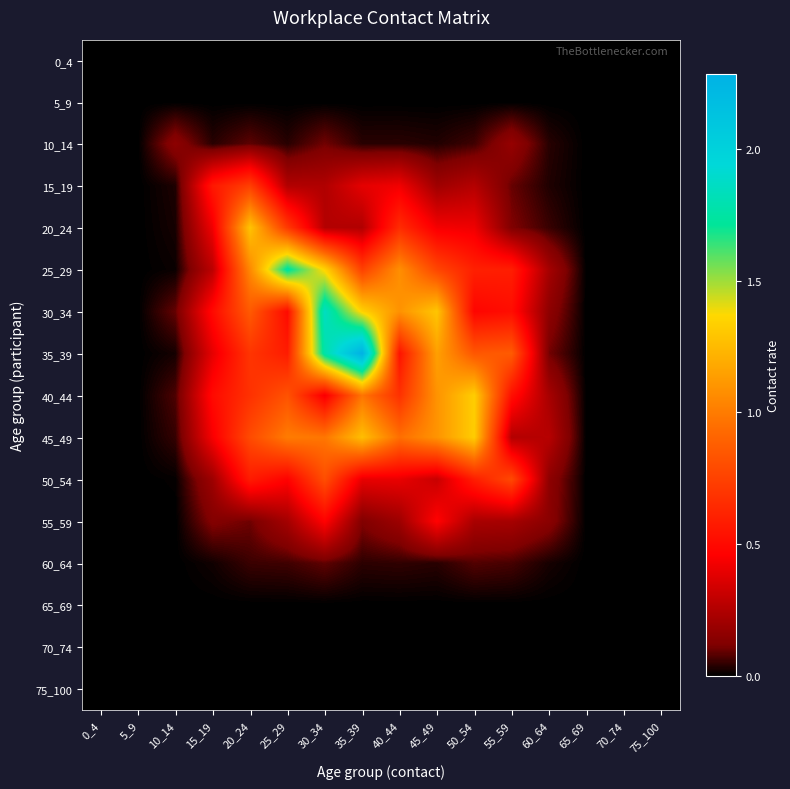

Reading left to right, what are all the values shown in this chart?

0_4: 0_4=0.0	5_9=0.0	10_14=0.0	15_19=0.0	20_24=0.0	25_29=0.0	30_34=0.0	35_39=0.0	40_44=0.0	45_49=0.0	50_54=0.0	55_59=0.0	60_64=0.0	65_69=0.0	70_74=0.0	75_100=0.0
5_9: 0_4=0.0	5_9=0.0	10_14=0.0	15_19=0.0	20_24=0.0	25_29=0.0	30_34=0.0	35_39=0.0	40_44=0.0	45_49=0.0	50_54=0.0	55_59=0.0	60_64=0.0	65_69=0.0	70_74=0.0	75_100=0.0
10_14: 0_4=0.0	5_9=0.0	10_14=0.2	15_19=0.0	20_24=0.1	25_29=0.0	30_34=0.1	35_39=0.0	40_44=0.0	45_49=0.0	50_54=0.1	55_59=0.2	60_64=0.0	65_69=0.0	70_74=0.0	75_100=0.0
15_19: 0_4=0.0	5_9=0.0	10_14=0.0	15_19=0.6	20_24=0.7	25_29=0.3	30_34=0.2	35_39=0.4	40_44=0.4	45_49=0.2	50_54=0.3	55_59=0.1	60_64=0.0	65_69=0.0	70_74=0.0	75_100=0.0
20_24: 0_4=0.0	5_9=0.0	10_14=0.0	15_19=0.4	20_24=1.3	25_29=0.7	30_34=0.3	35_39=0.2	40_44=0.7	45_49=0.4	50_54=0.4	55_59=0.1	60_64=0.1	65_69=0.0	70_74=0.0	75_100=0.0
25_29: 0_4=0.0	5_9=0.0	10_14=0.0	15_19=0.3	20_24=1.1	25_29=1.7	30_34=1.4	35_39=0.7	40_44=1.1	45_49=0.8	50_54=0.6	55_59=0.6	60_64=0.2	65_69=0.0	70_74=0.0	75_100=0.0
30_34: 0_4=0.0	5_9=0.0	10_14=0.1	15_19=0.5	20_24=0.9	25_29=0.5	30_34=1.9	35_39=1.3	40_44=1.1	45_49=1.3	50_54=0.5	55_59=0.5	60_64=0.2	65_69=0.0	70_74=0.0	75_100=0.0
35_39: 0_4=0.0	5_9=0.0	10_14=0.0	15_19=0.4	20_24=0.7	25_29=0.6	30_34=1.8	35_39=2.3	40_44=0.5	45_49=1.1	50_54=0.8	55_59=0.9	60_64=0.1	65_69=0.0	70_74=0.0	75_100=0.0
40_44: 0_4=0.0	5_9=0.0	10_14=0.1	15_19=0.5	20_24=0.7	25_29=0.8	30_34=0.4	35_39=1.0	40_44=0.7	45_49=1.1	50_54=1.3	55_59=0.5	60_64=0.2	65_69=0.0	70_74=0.0	75_100=0.0
45_49: 0_4=0.0	5_9=0.0	10_14=0.0	15_19=0.4	20_24=0.8	25_29=1.0	30_34=1.0	35_39=1.3	40_44=1.0	45_49=1.1	50_54=1.3	55_59=0.3	60_64=0.3	65_69=0.0	70_74=0.0	75_100=0.0
50_54: 0_4=0.0	5_9=0.0	10_14=0.0	15_19=0.2	20_24=0.6	25_29=0.5	30_34=0.8	35_39=0.4	40_44=0.4	45_49=0.3	50_54=0.6	55_59=0.8	60_64=0.2	65_69=0.0	70_74=0.0	75_100=0.0
55_59: 0_4=0.0	5_9=0.0	10_14=0.0	15_19=0.1	20_24=0.1	25_29=0.2	30_34=0.5	35_39=0.1	40_44=0.2	45_49=0.5	50_54=0.2	55_59=0.2	60_64=0.1	65_69=0.0	70_74=0.0	75_100=0.0
60_64: 0_4=0.0	5_9=0.0	10_14=0.0	15_19=0.0	20_24=0.1	25_29=0.1	30_34=0.1	35_39=0.0	40_44=0.0	45_49=0.0	50_54=0.1	55_59=0.1	60_64=0.0	65_69=0.0	70_74=0.0	75_100=0.0
65_69: 0_4=0.0	5_9=0.0	10_14=0.0	15_19=0.0	20_24=0.0	25_29=0.0	30_34=0.0	35_39=0.0	40_44=0.0	45_49=0.0	50_54=0.0	55_59=0.0	60_64=0.0	65_69=0.0	70_74=0.0	75_100=0.0
70_74: 0_4=0.0	5_9=0.0	10_14=0.0	15_19=0.0	20_24=0.0	25_29=0.0	30_34=0.0	35_39=0.0	40_44=0.0	45_49=0.0	50_54=0.0	55_59=0.0	60_64=0.0	65_69=0.0	70_74=0.0	75_100=0.0
75_100: 0_4=0.0	5_9=0.0	10_14=0.0	15_19=0.0	20_24=0.0	25_29=0.0	30_34=0.0	35_39=0.0	40_44=0.0	45_49=0.0	50_54=0.0	55_59=0.0	60_64=0.0	65_69=0.0	70_74=0.0	75_100=0.0